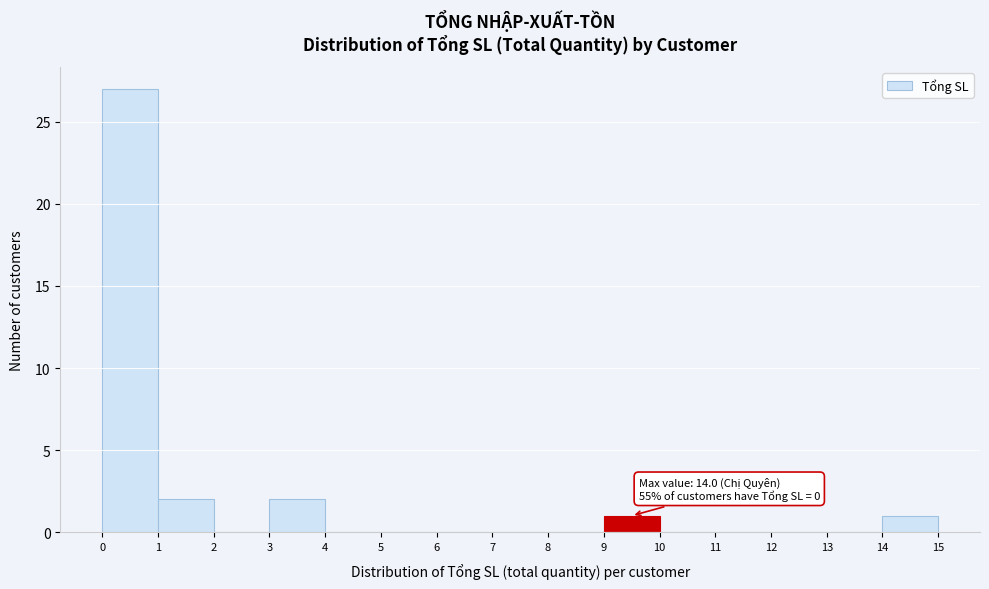

Which range on the x-axis has the tallest bar?

0 to 1